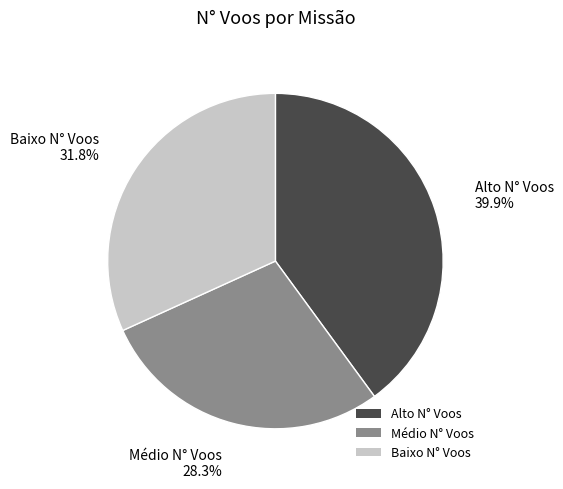

How much of the chart is everything except Alto N° Voos?

60.1%